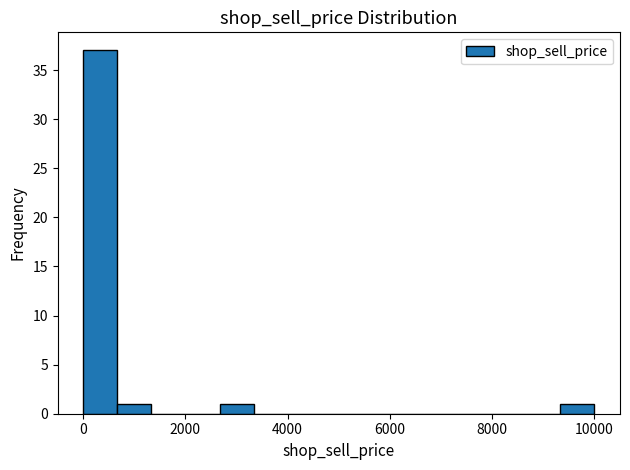

Read against the x-axis, roughly where is the centre of the tallest bar?

400